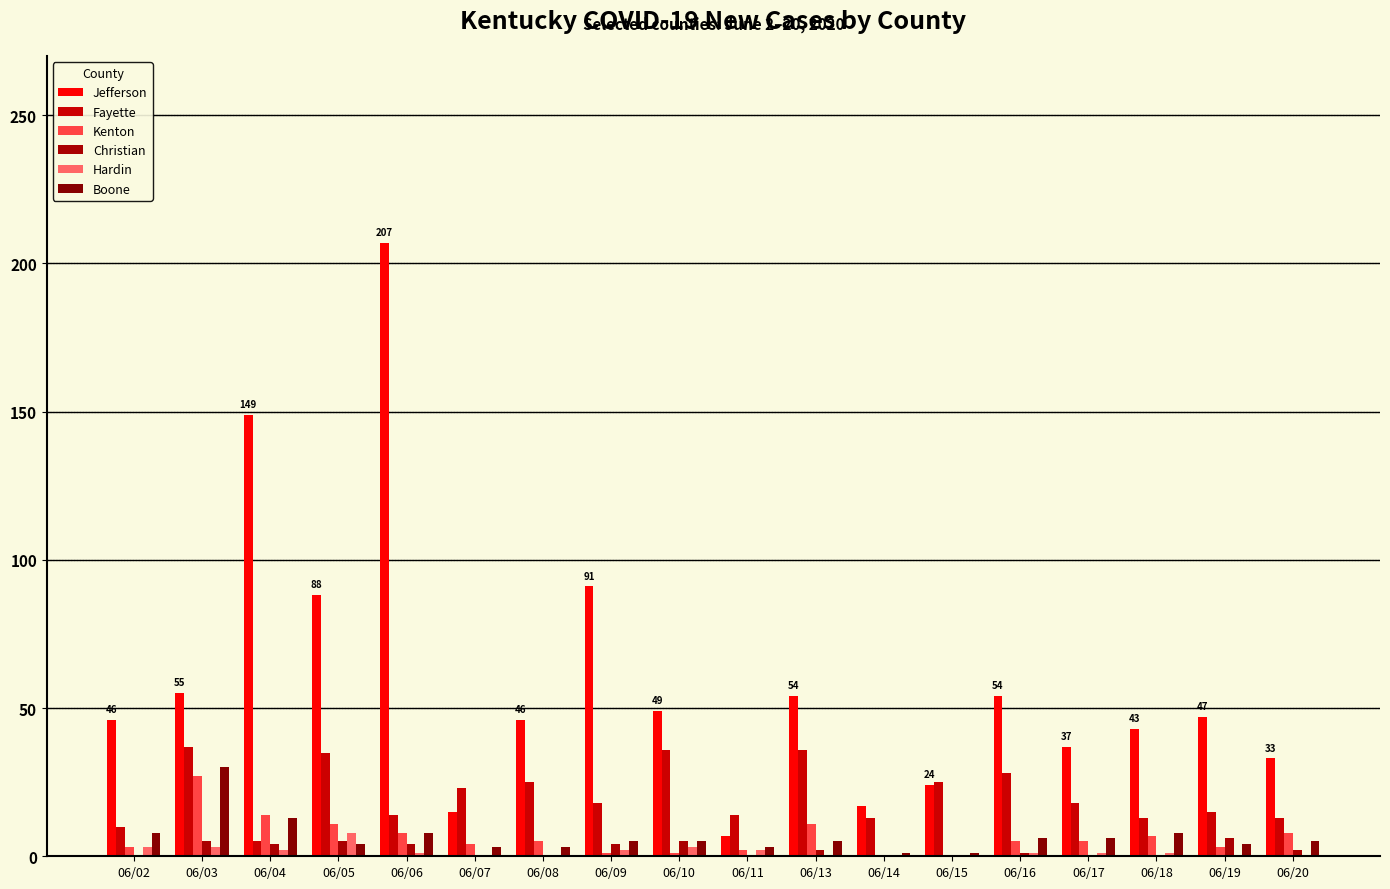

Reading left to right, transcribe all the data shown in this chart.

Jefferson: 46	55	149	88	207	15	46	91	49	7	54	17	24	54	37	43	47	33
Fayette: 10	37	5	35	14	23	25	18	36	14	36	13	25	28	18	13	15	13
Kenton: 3	27	14	11	8	4	5	1	1	2	11	0	0	5	5	7	3	8
Christian: 0	5	4	5	4	0	0	4	5	0	2	0	0	1	0	0	6	2
Hardin: 3	3	2	8	1	0	0	2	3	2	0	0	0	1	1	1	0	0
Boone: 8	30	13	4	8	3	3	5	5	3	5	1	1	6	6	8	4	5